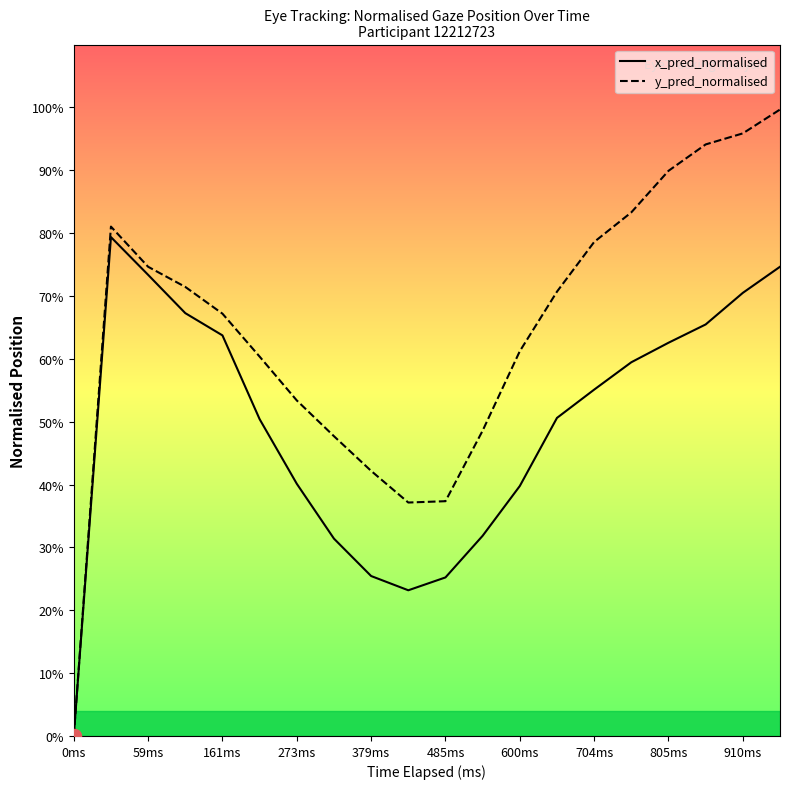

Count the x_pred_normalised values in the range 0 to 1.

20